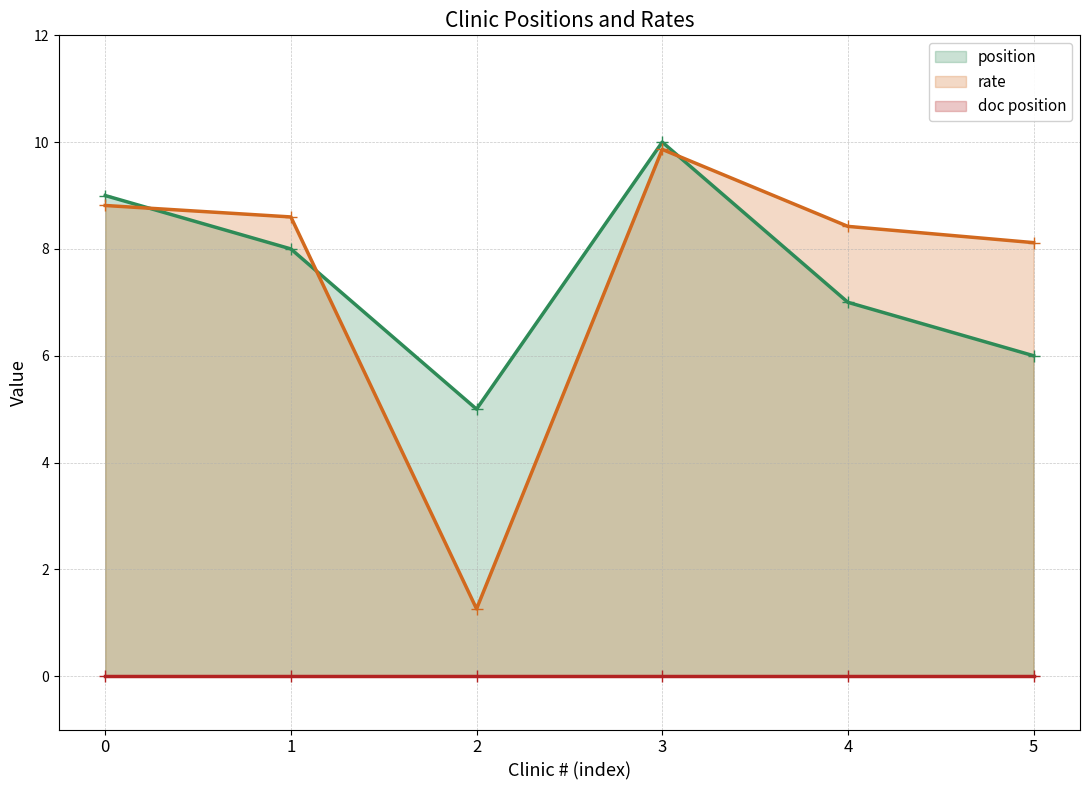

At how many categories does at least one series exceed 8?

5